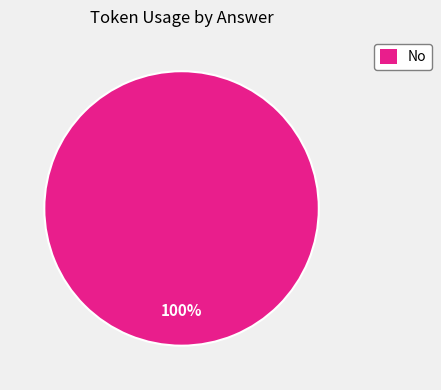

Is it true that No is 100% of the pie?

True